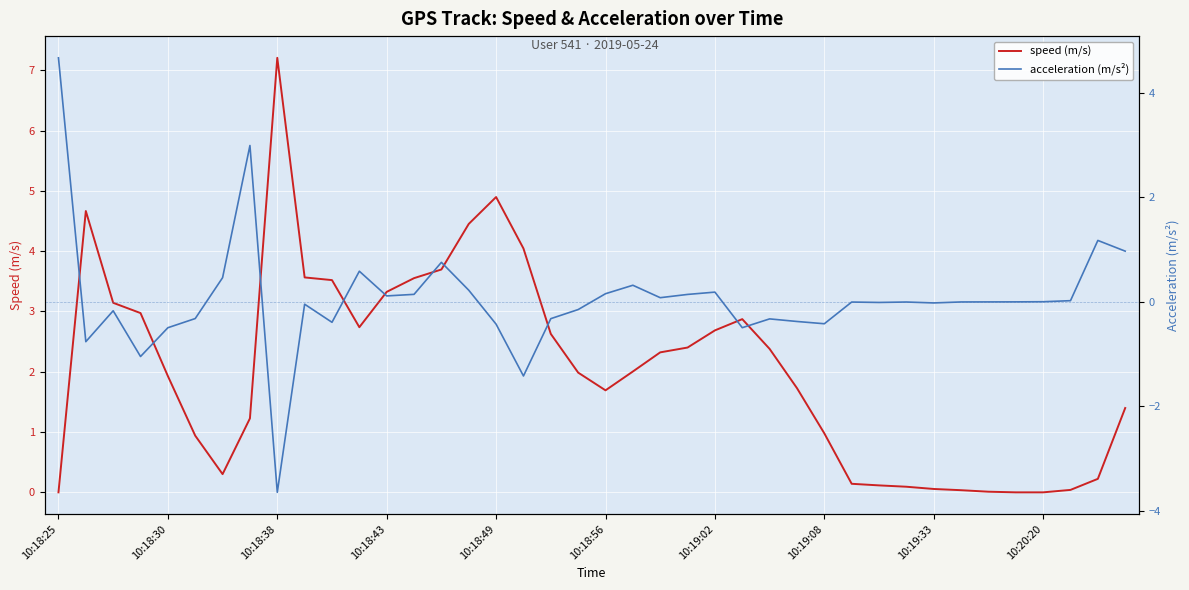

Which series has the largest total across all categories?

speed (m/s)